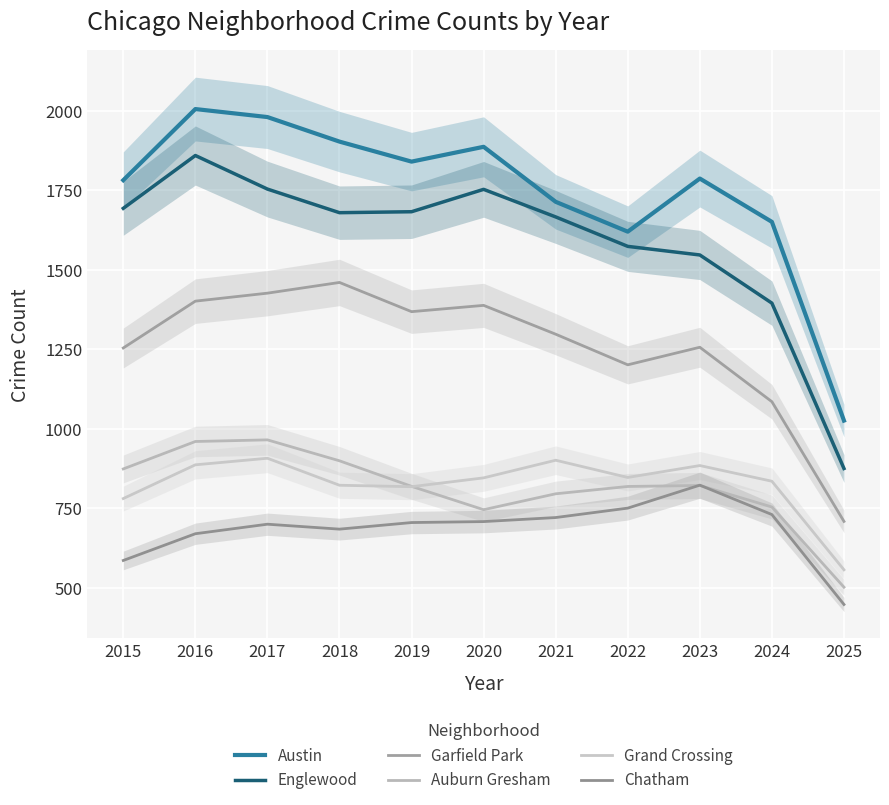

Which series changed the most between 2015 and 2018?

Garfield Park